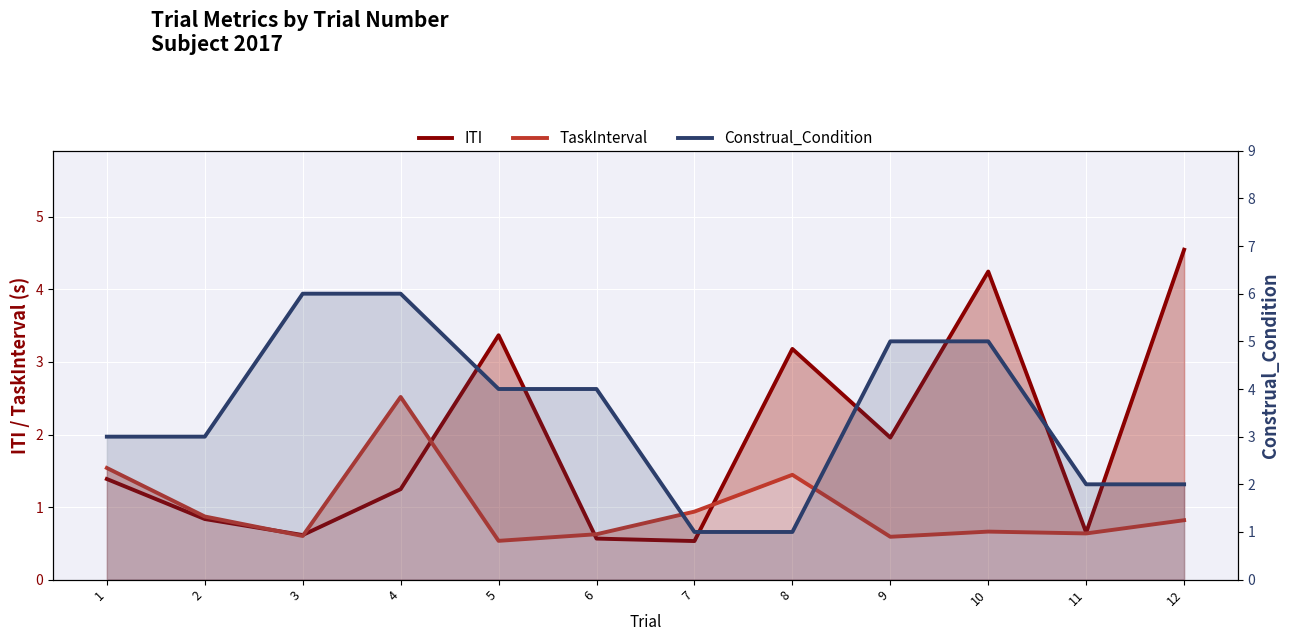

What is the value of the TaskInterval point at the 1st from the left?

1.5